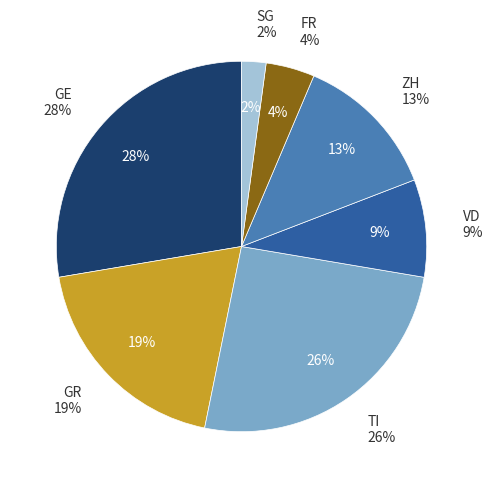

Rank the categories by value from lowest to highest.

SG, FR, VD, ZH, GR, TI, GE